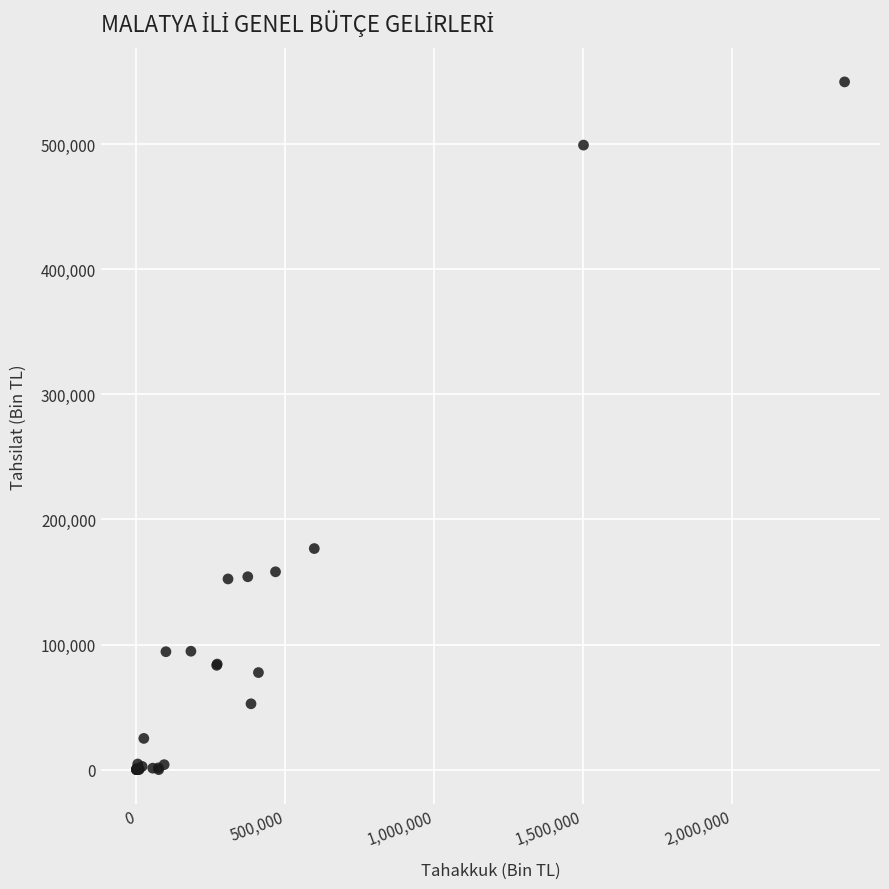

What Y value in the scatter plot is closest to 274816?

176687.5